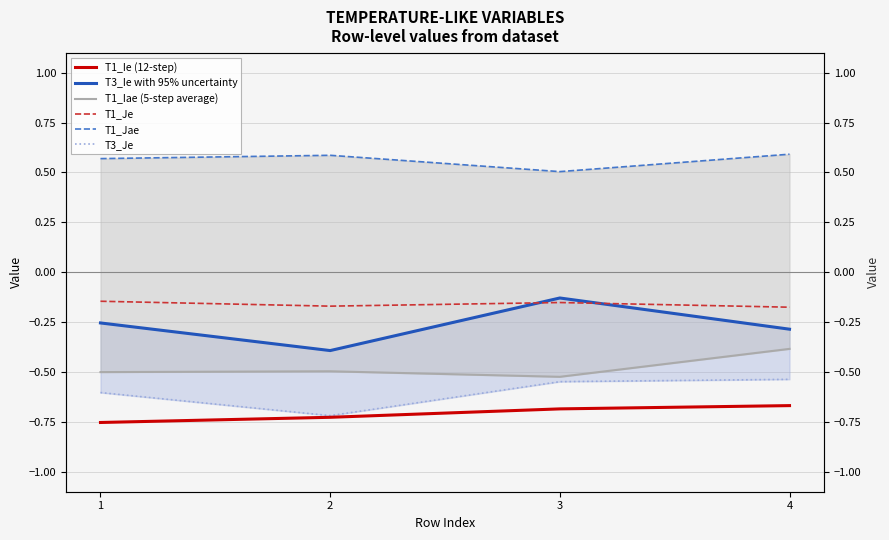

What is the difference between the T1_Jae values at 2 and 3?

0.1